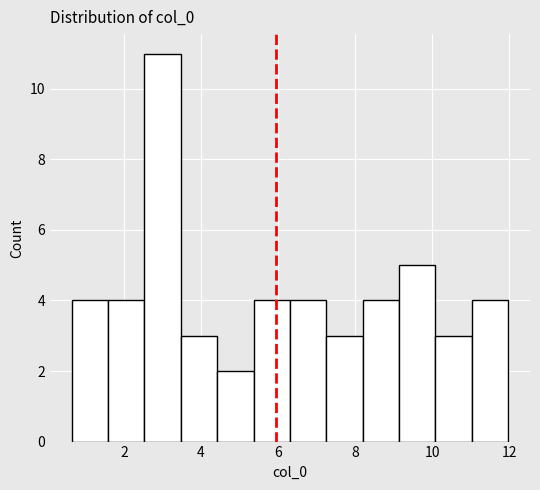

Over which range of the x-axis is the bar tallest?

2.6 to 3.4